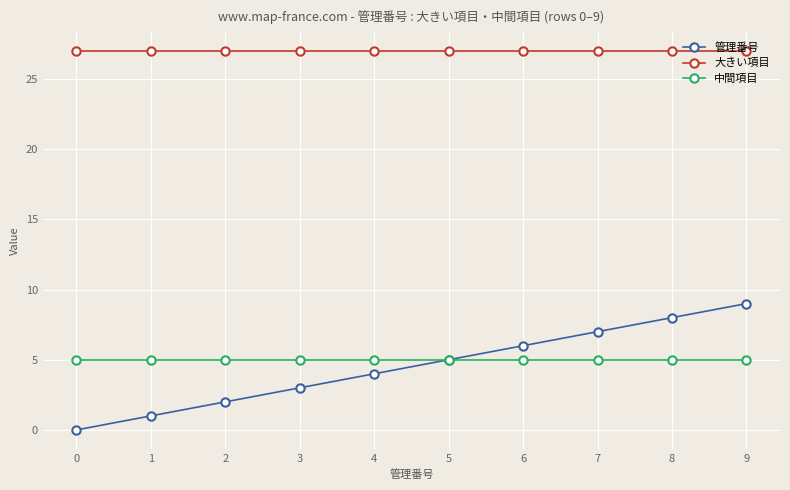

How many categories are shown in the chart?

10